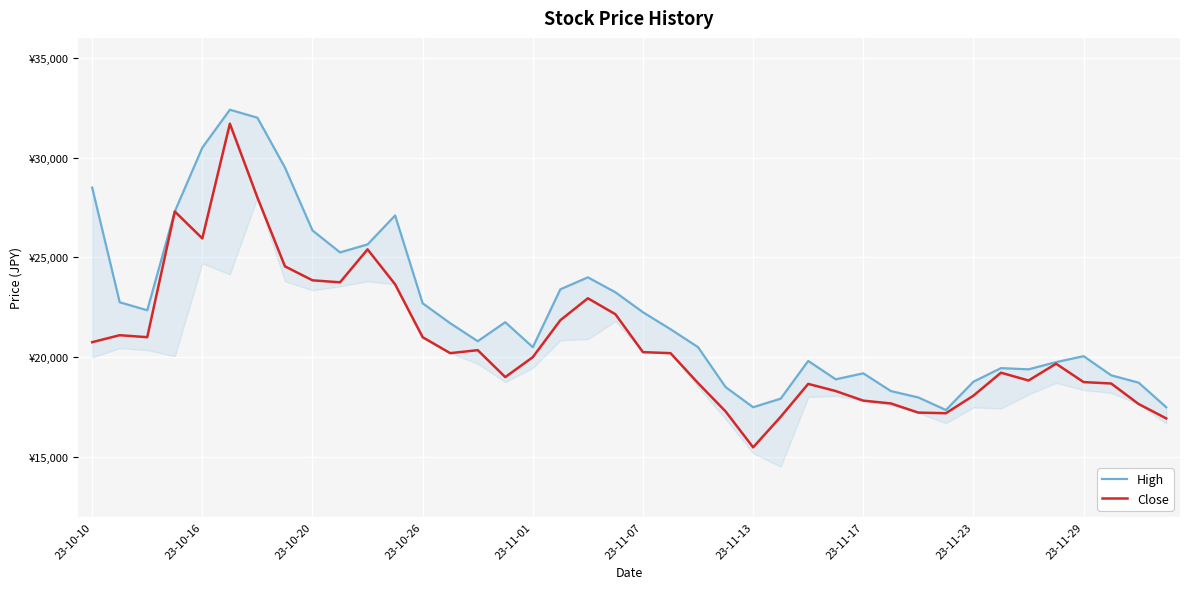

What is the minimum value for Close?

15480